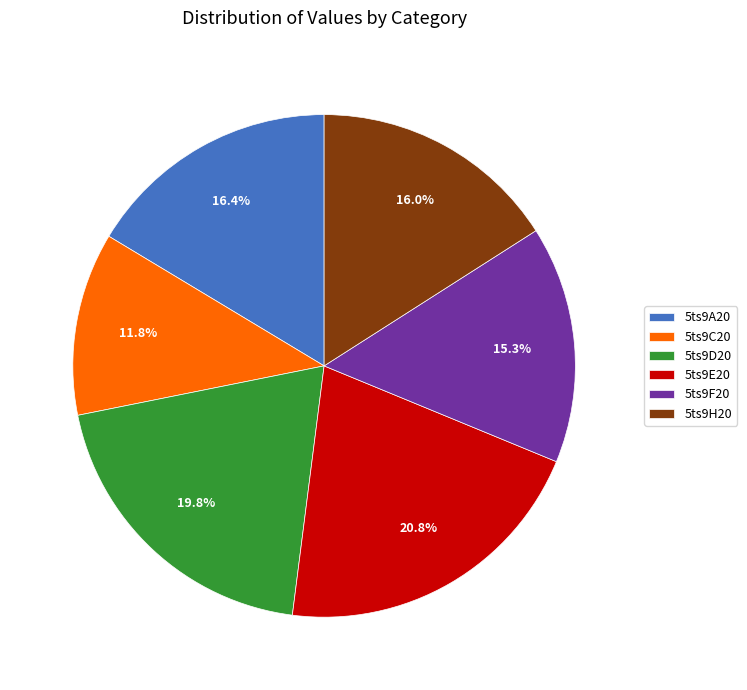

To the nearest percent, what is the difference between the largest and smallest slice percentages?

9%